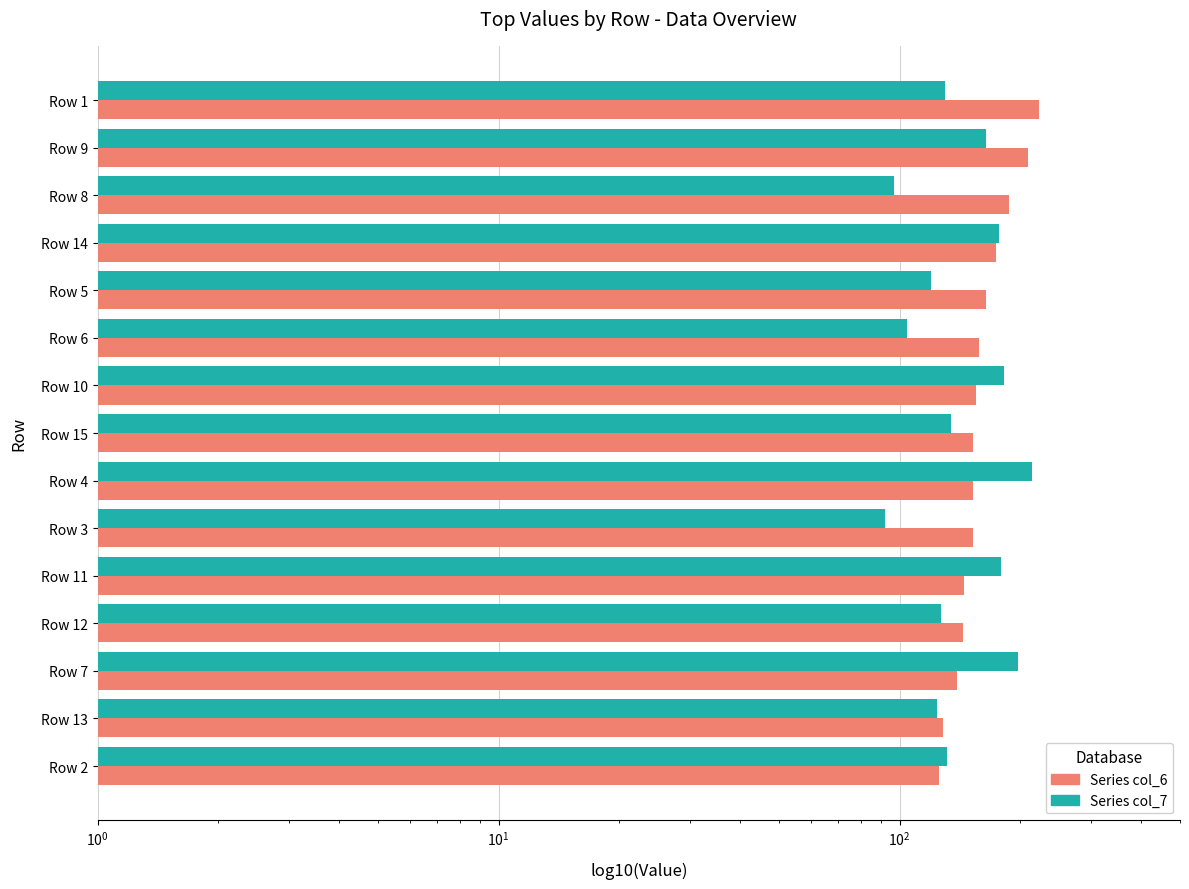

What is the difference between the second highest and minimum values in the col_7_series series?

105